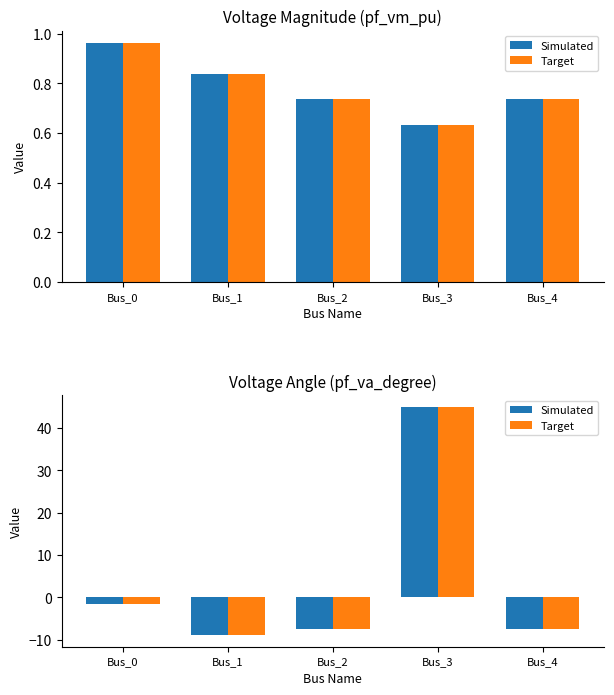

Rank the series at Bus_4 from highest to lowest value.

Simulated, Target